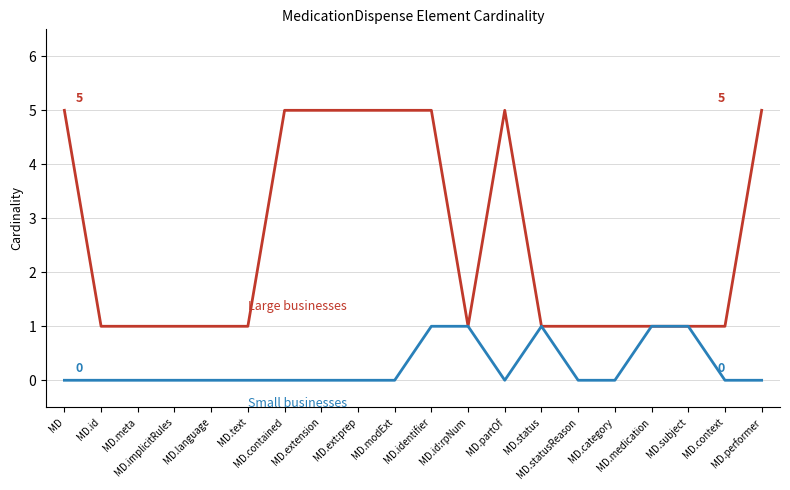

Does the chart have visible grid lines?

Yes